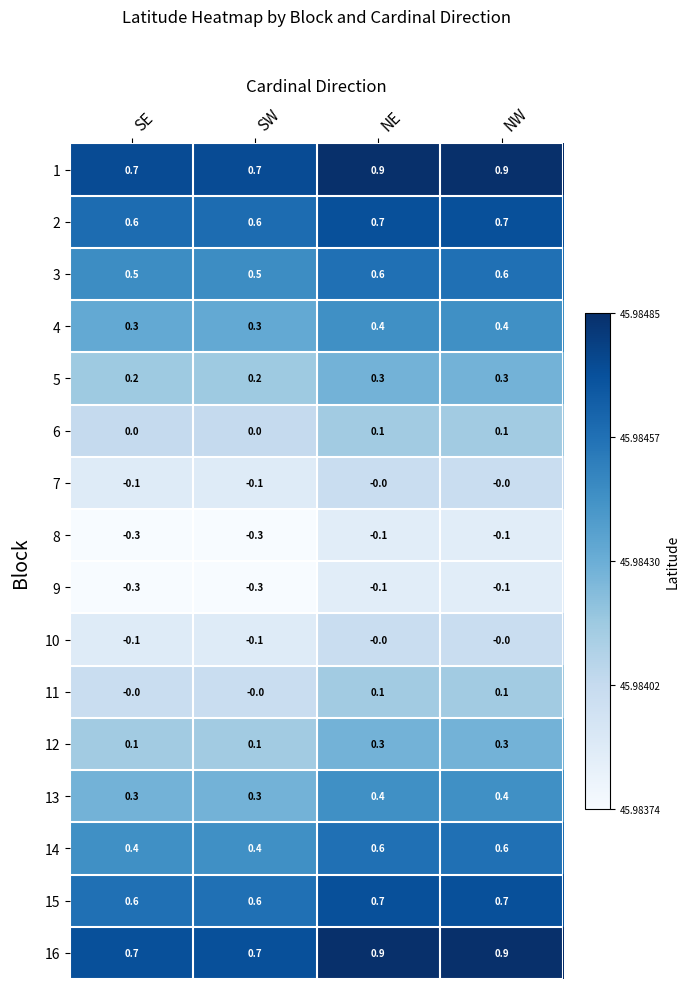

What is the difference between the highest and lowest values at NW?

1.0